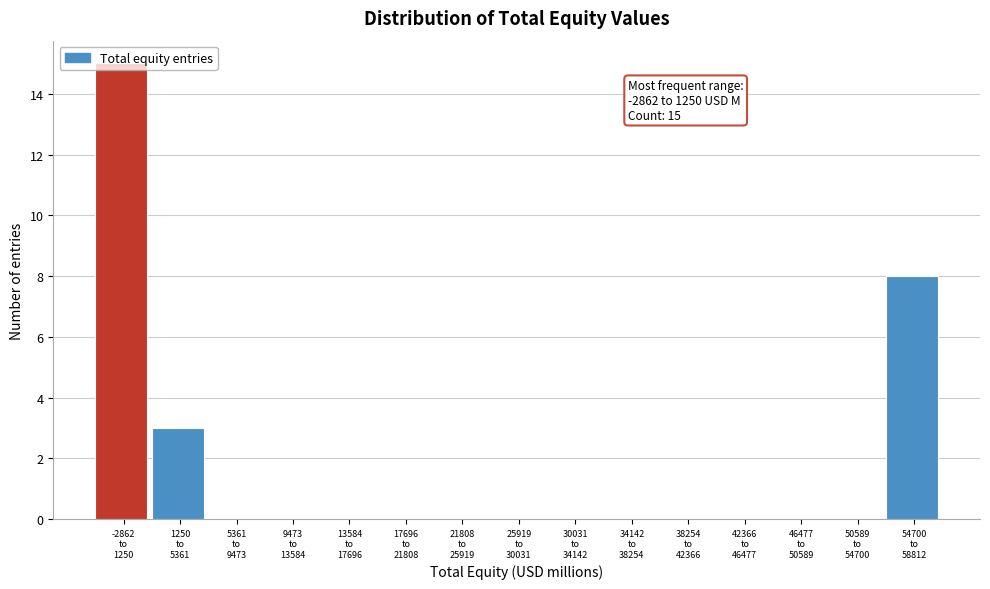

What is the greatest value displayed?

15